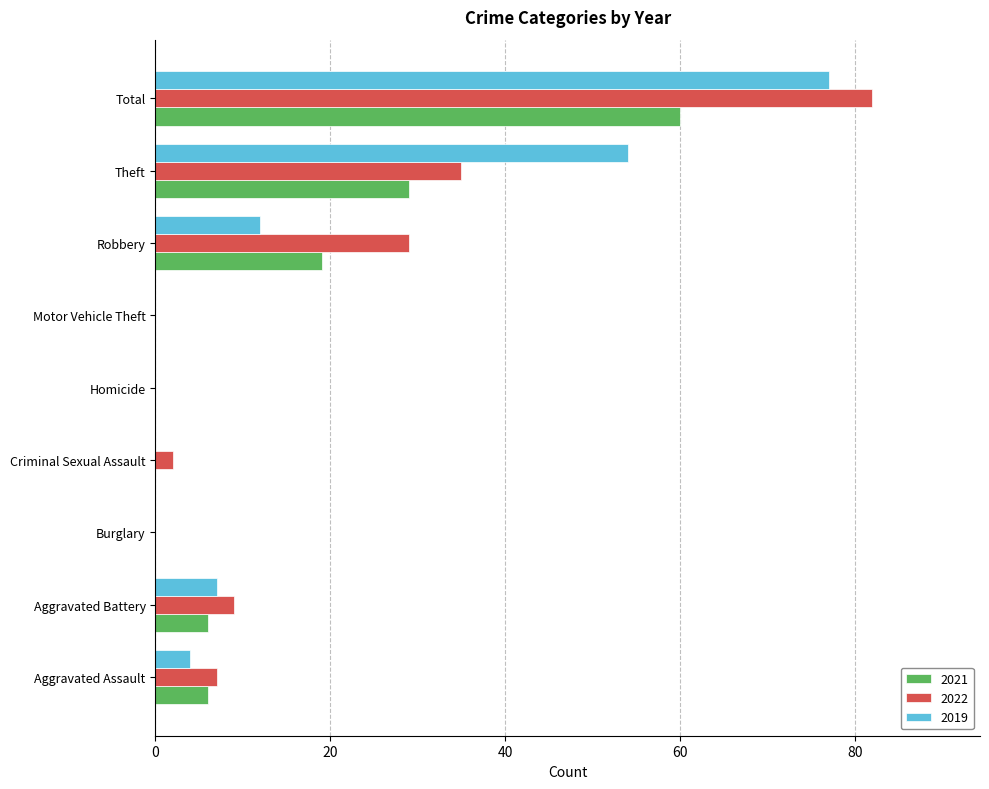

Is the value of 2019 at Robbery greater than the value of 2022 at Aggravated Battery?

Yes